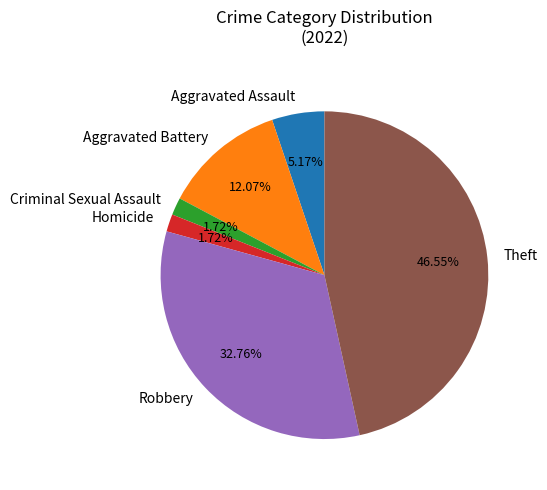

What is the ratio of the value at Aggravated Battery to the value at Criminal Sexual Assault?

7.0